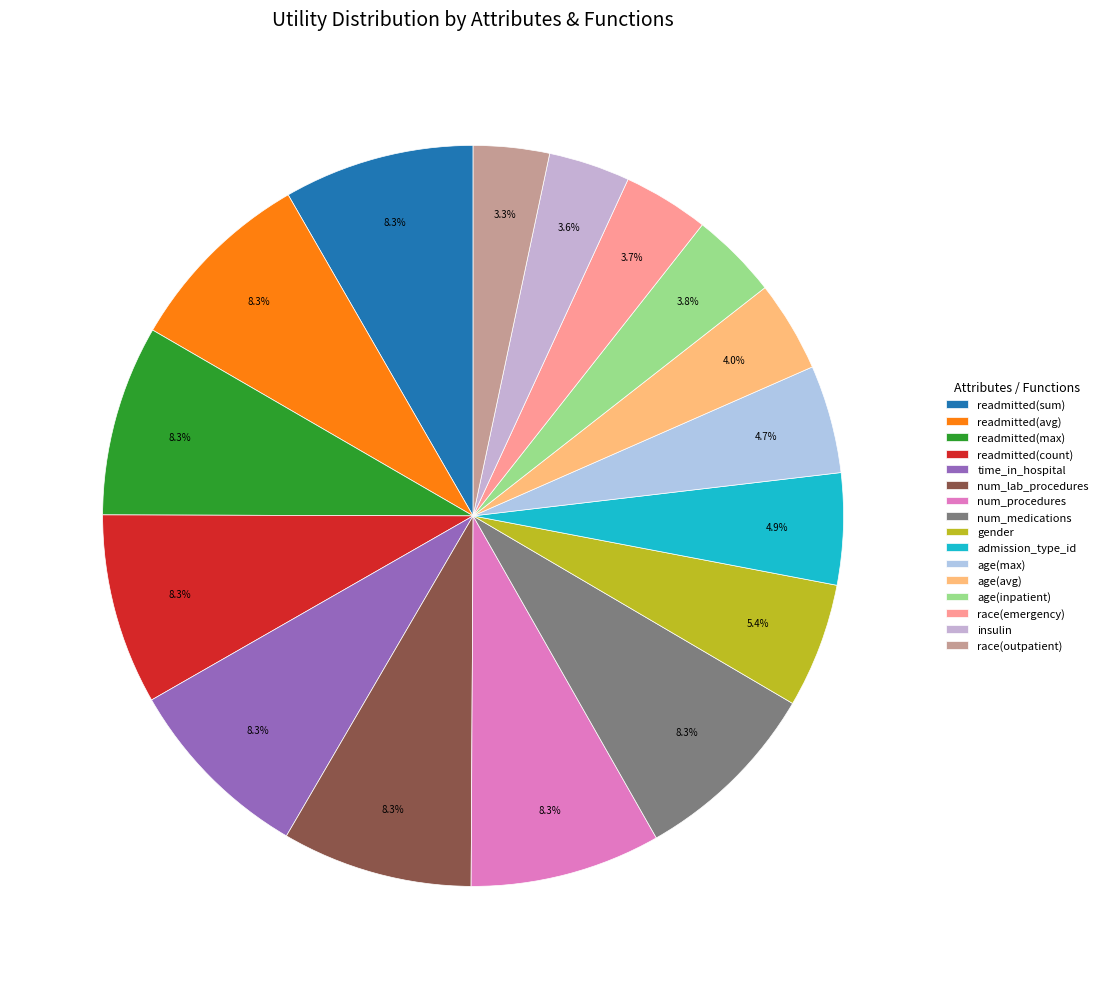

Which slice is the largest?

readmitted(sum)